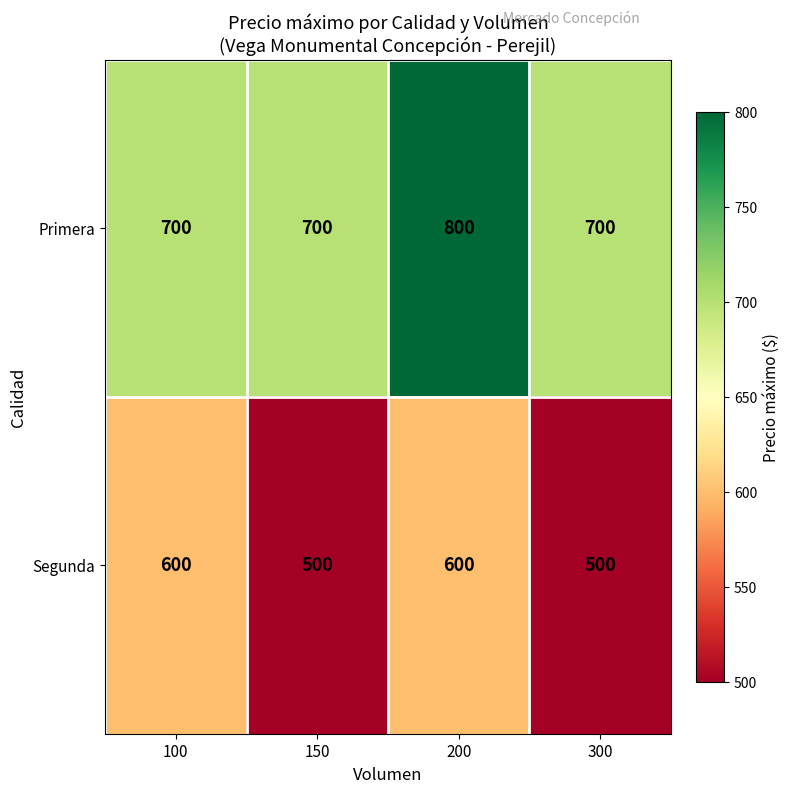

What is the spread (max minus min) of values at 300?

200